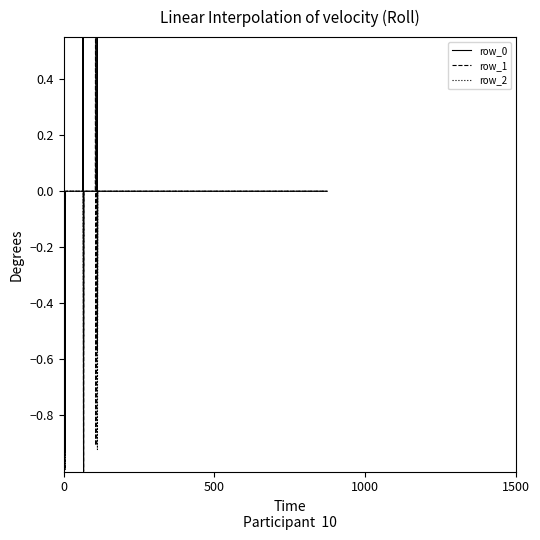

The row_2 series shows 0.0 at 11. True or false?

True